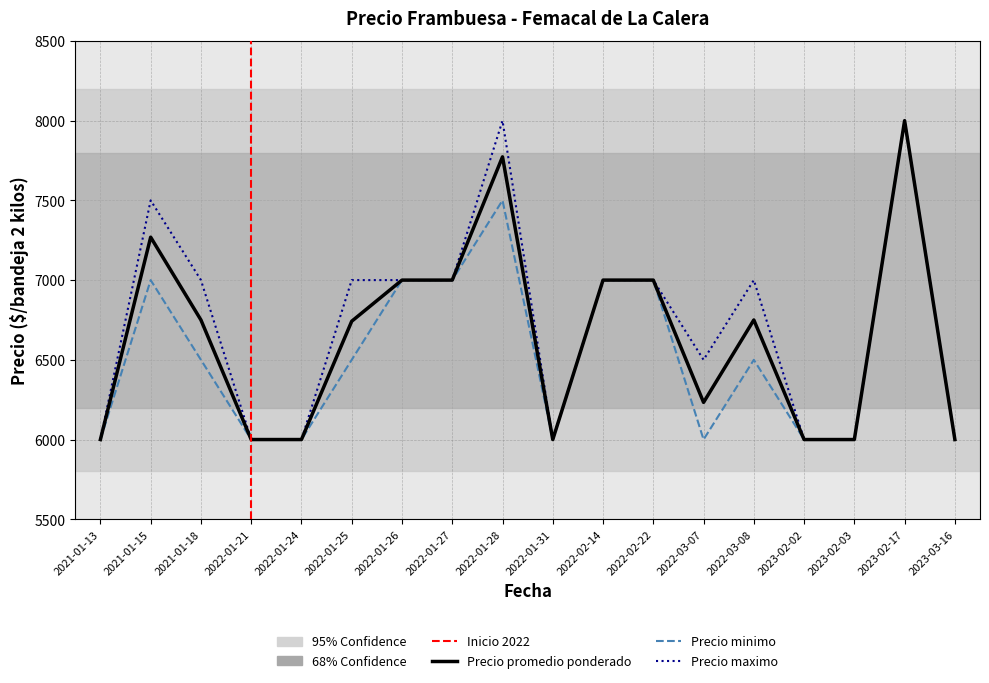

Which has a higher value, 2022-03-08 or 2022-01-21?

2022-03-08